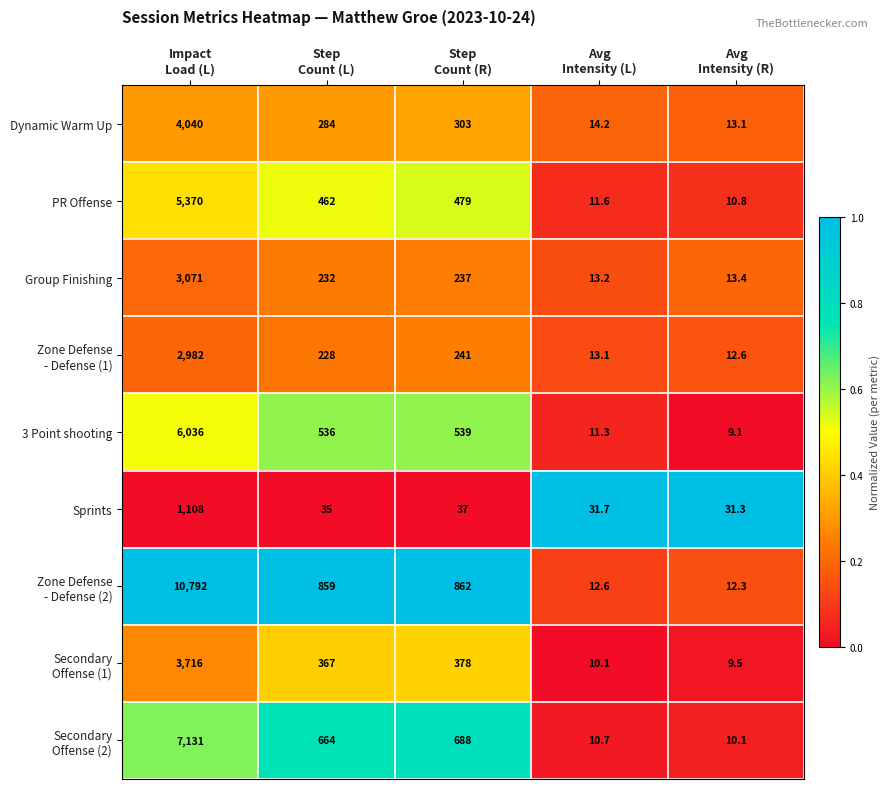

What is the difference between the maximum and minimum values in the PR Offense series?

5359.2